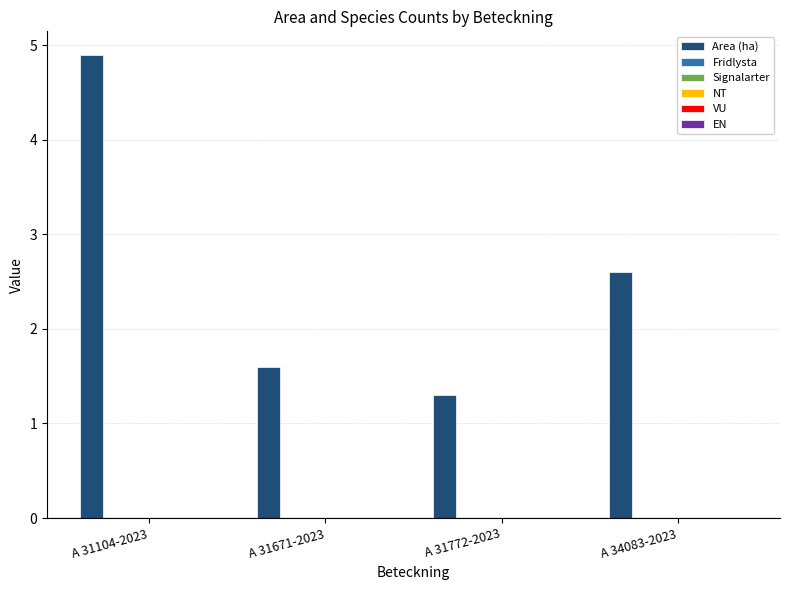

What is the average value?

2.6